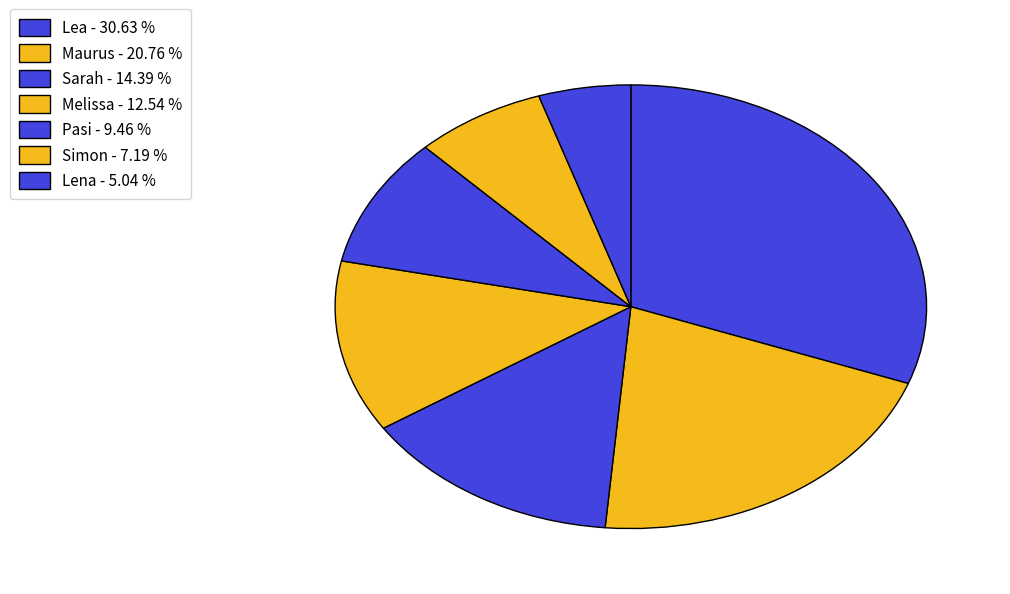

True or false: Lea accounts for 31% of the total.

True